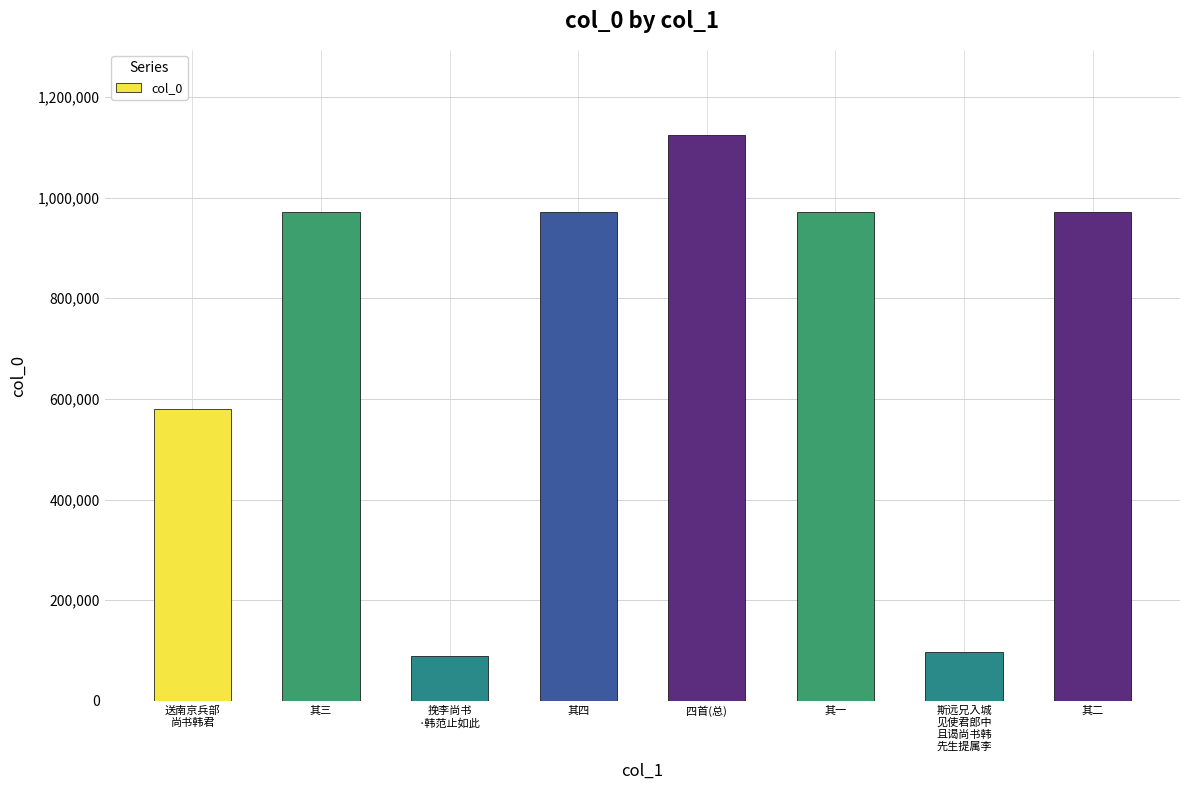

What is the label of the 4th bar from the right?

四首(总)